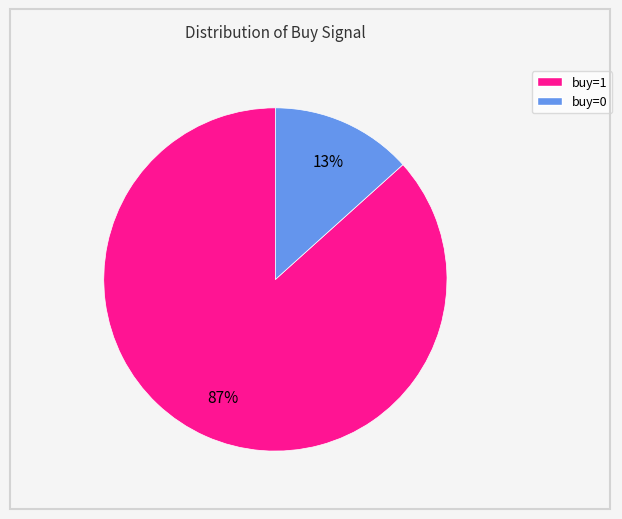

To the nearest percent, what is the average slice percentage?

50%